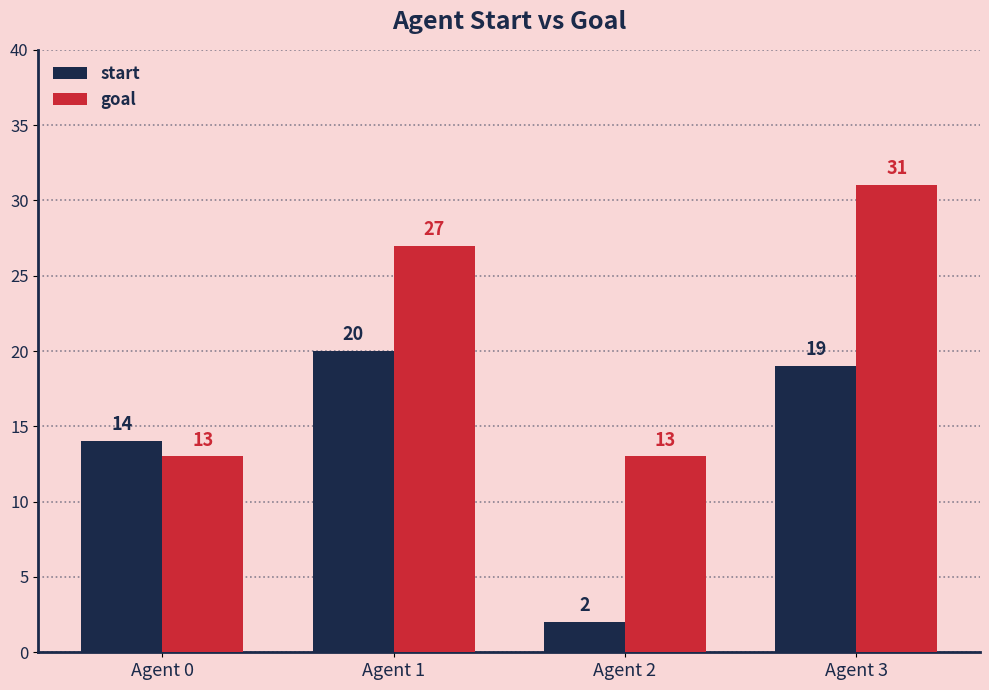

Count the goal values in the range 13 to 31.

4